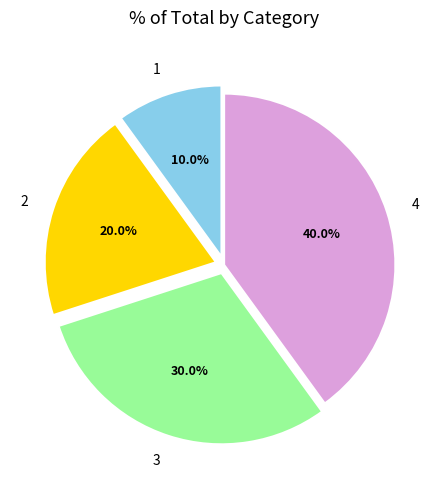

Rank the categories by value from lowest to highest.

1, 2, 3, 4